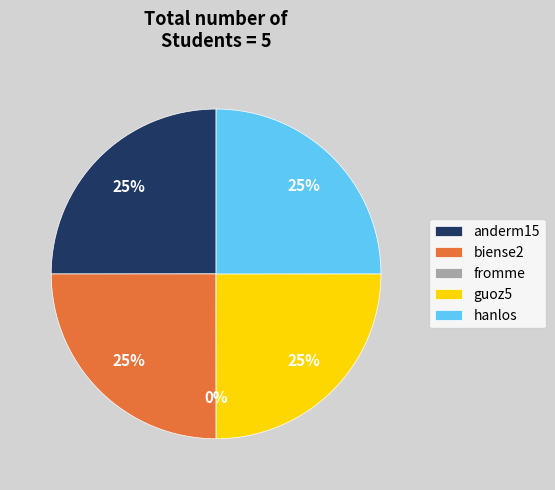

Count the number of slices in the pie.

5